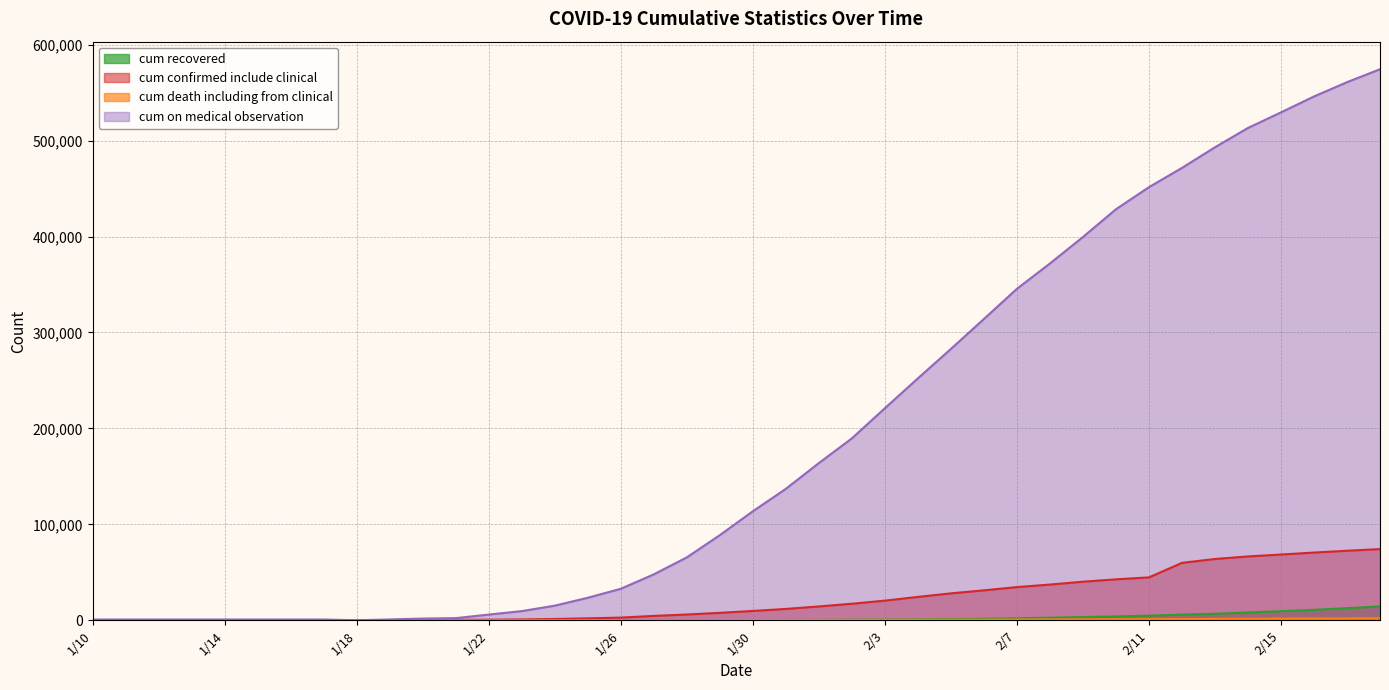

What is the difference between the highest and lowest values at 1/19?

814